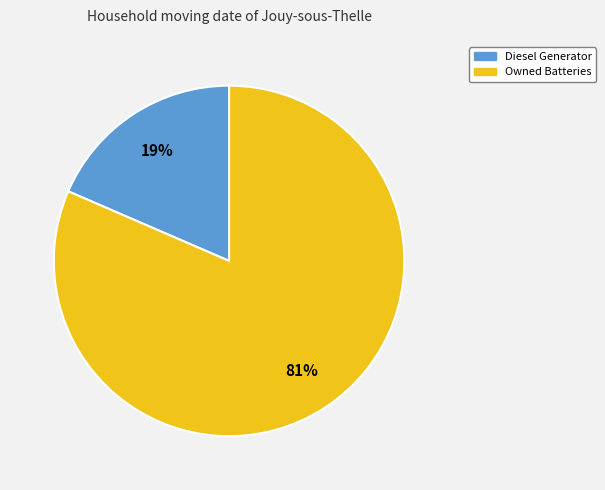

To the nearest percent, what percentage of the pie is Diesel Generator?

19%